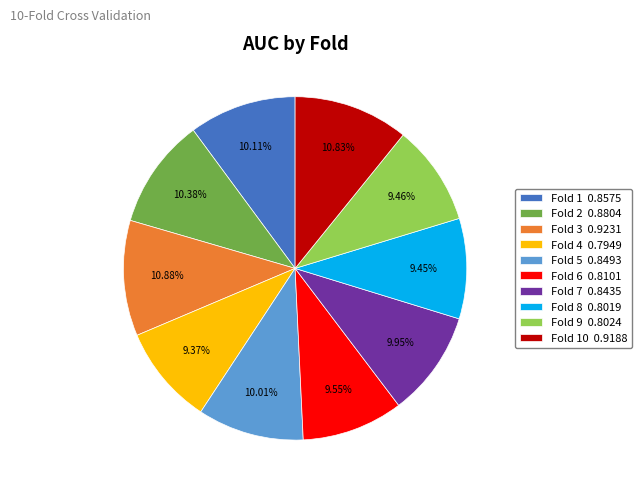

Is there any slice that represents more than half of the pie?

No